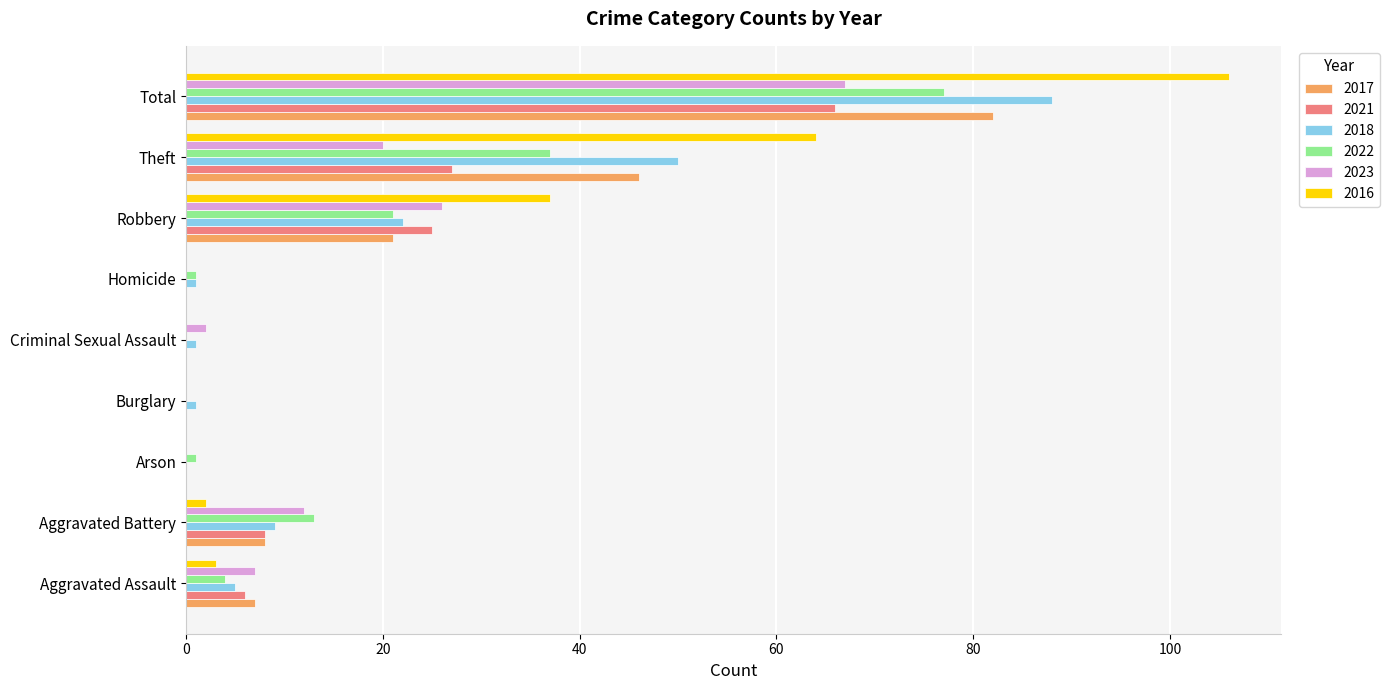

True or false: 2021 has a value of 45 at Theft.

False